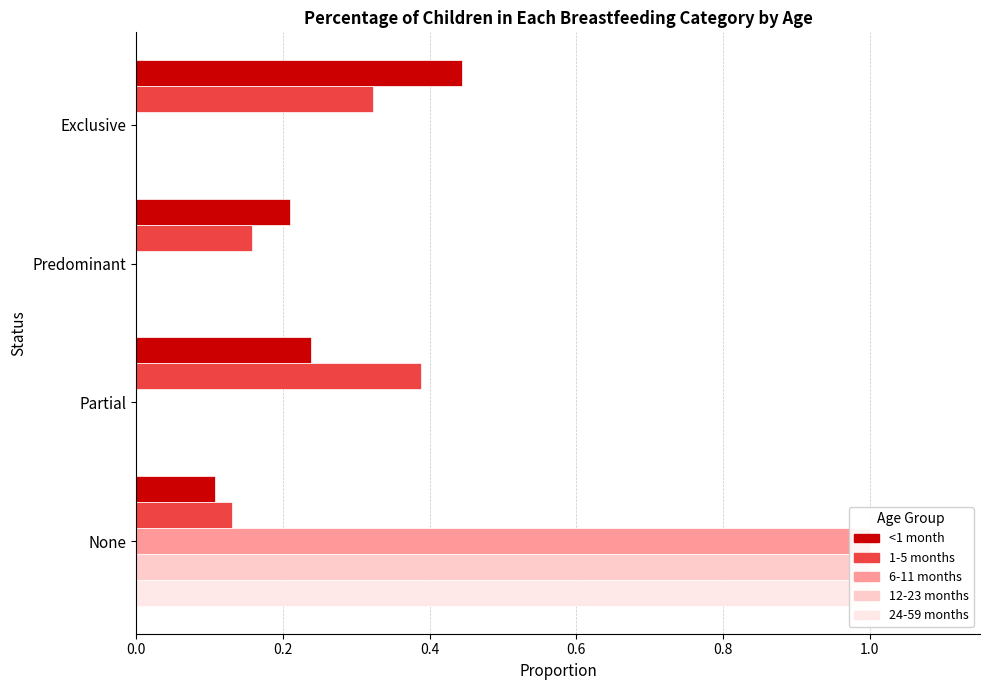

Which series has the largest total across all categories?

<1 month